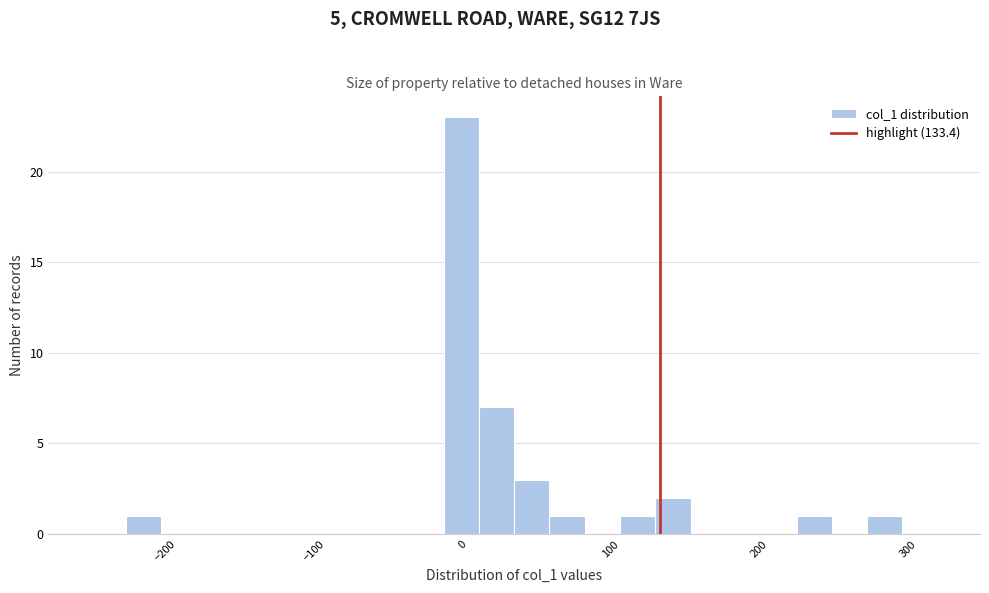

Around what value on the x-axis is the tallest bar? Give the approximate position of its centre, as read against the axis.

0